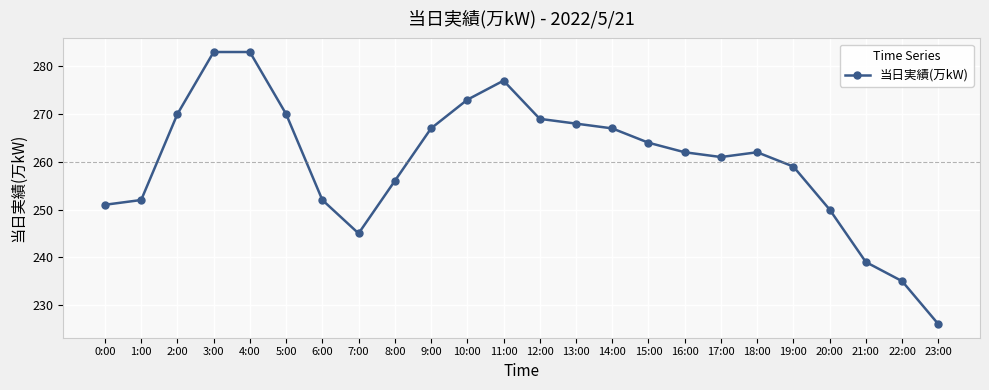

Does the chart have visible grid lines?

Yes